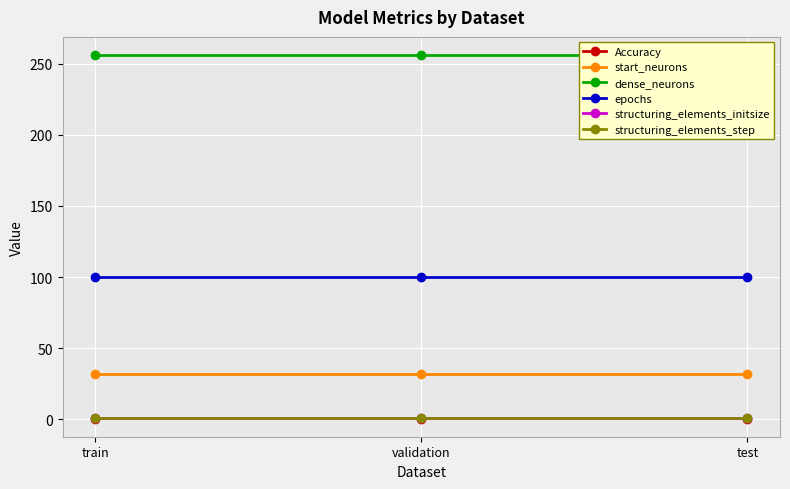

What is the sum of the dense_neurons values at train and validation?

512.0